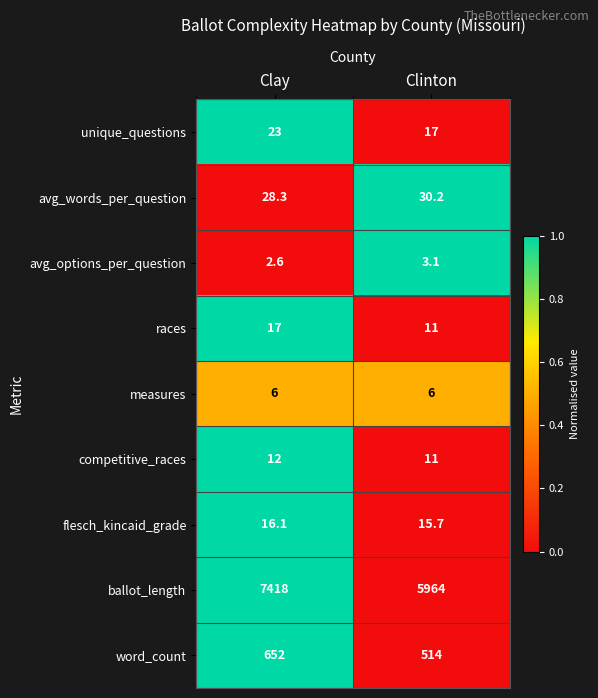

At which label is avg_options_per_question closest to 2?

Clay